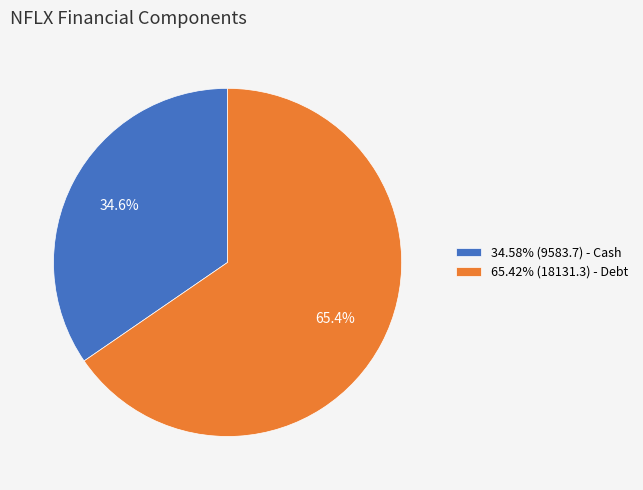

How much of the chart is everything except 34.58% (9583.7) - Cash?

65.4%